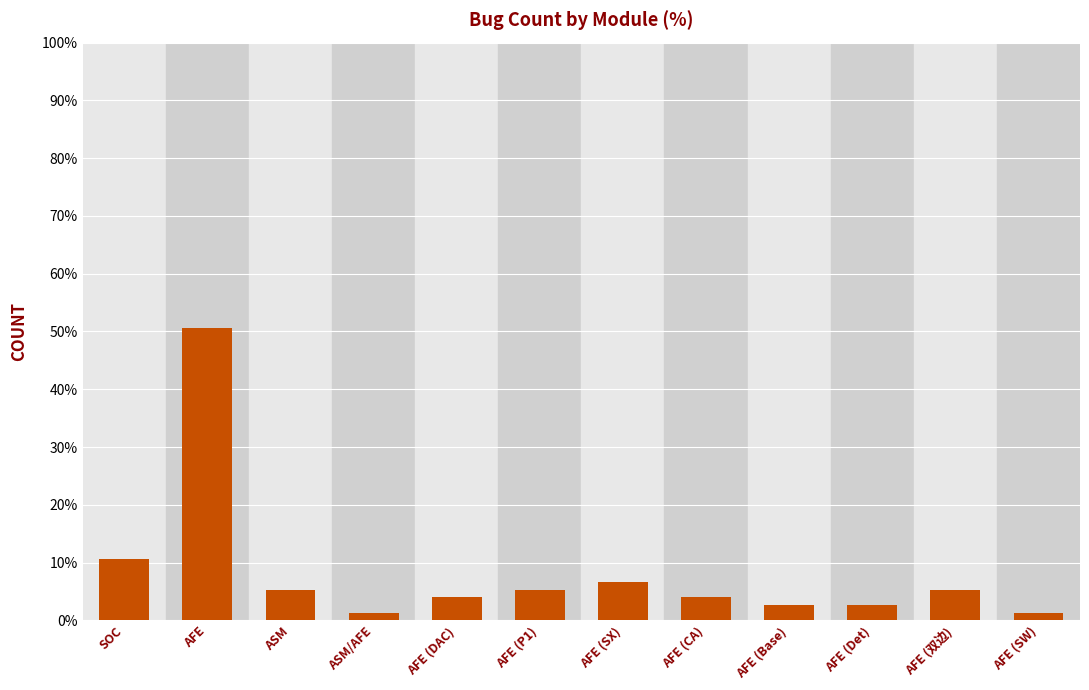

How many bars are there in total?

12